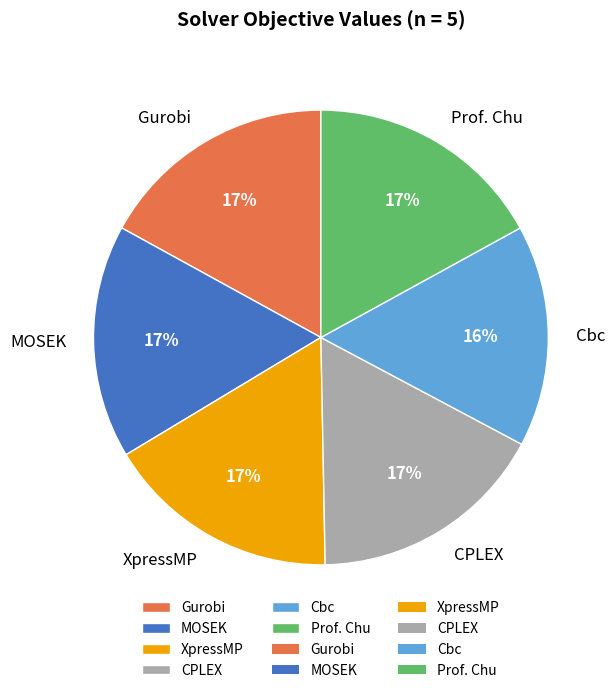

To the nearest percent, what is the average slice percentage?

17%